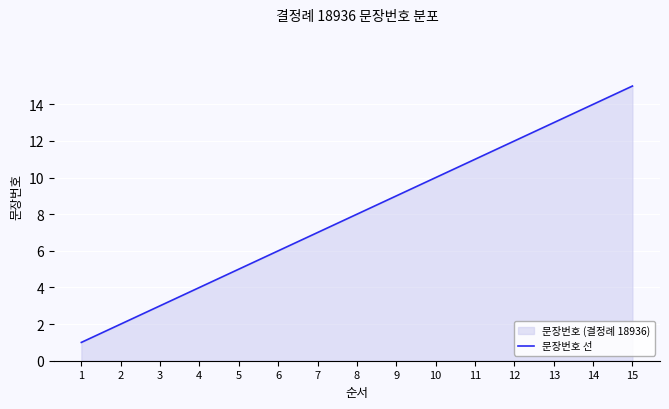

What is the maximum value shown in the chart?

15